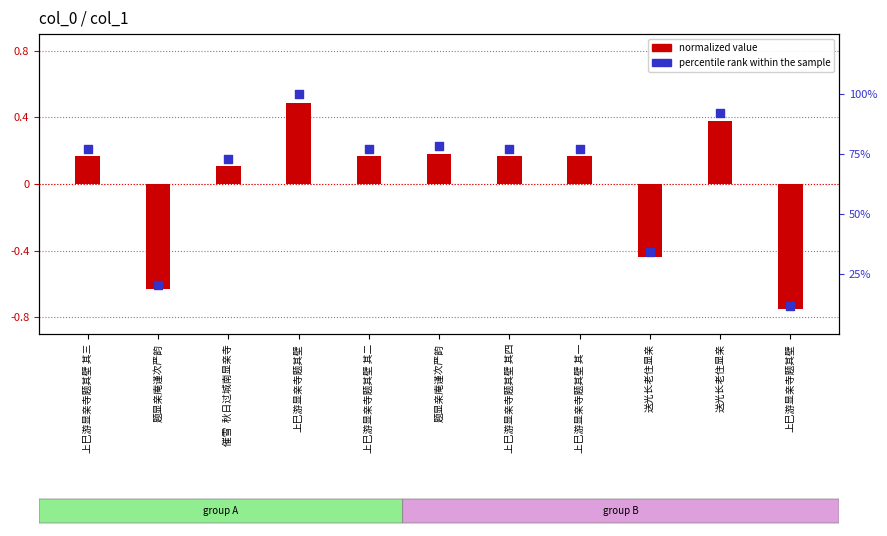

Which series has the largest Y range (max minus min)?

normalized value